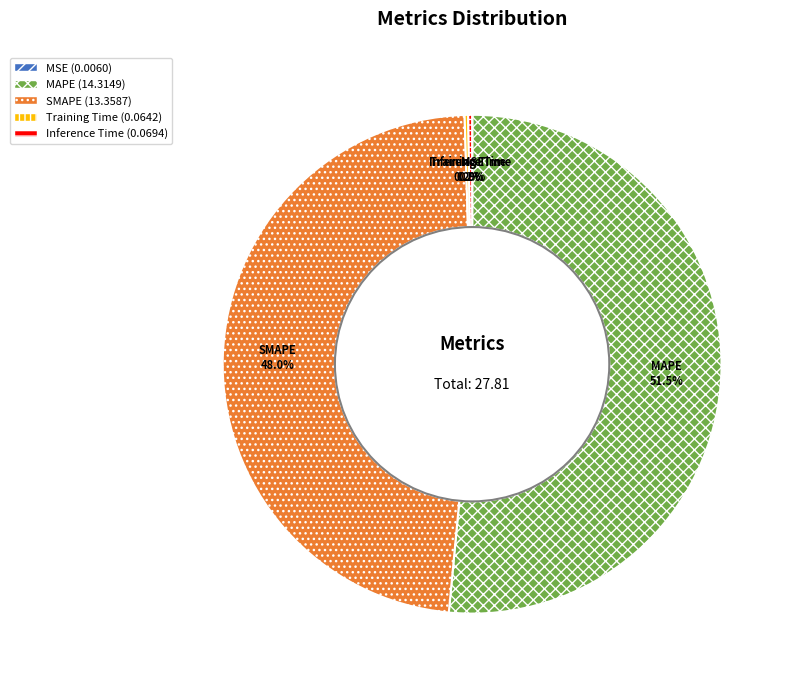

Does SMAPE account for over 50% of the chart?

No